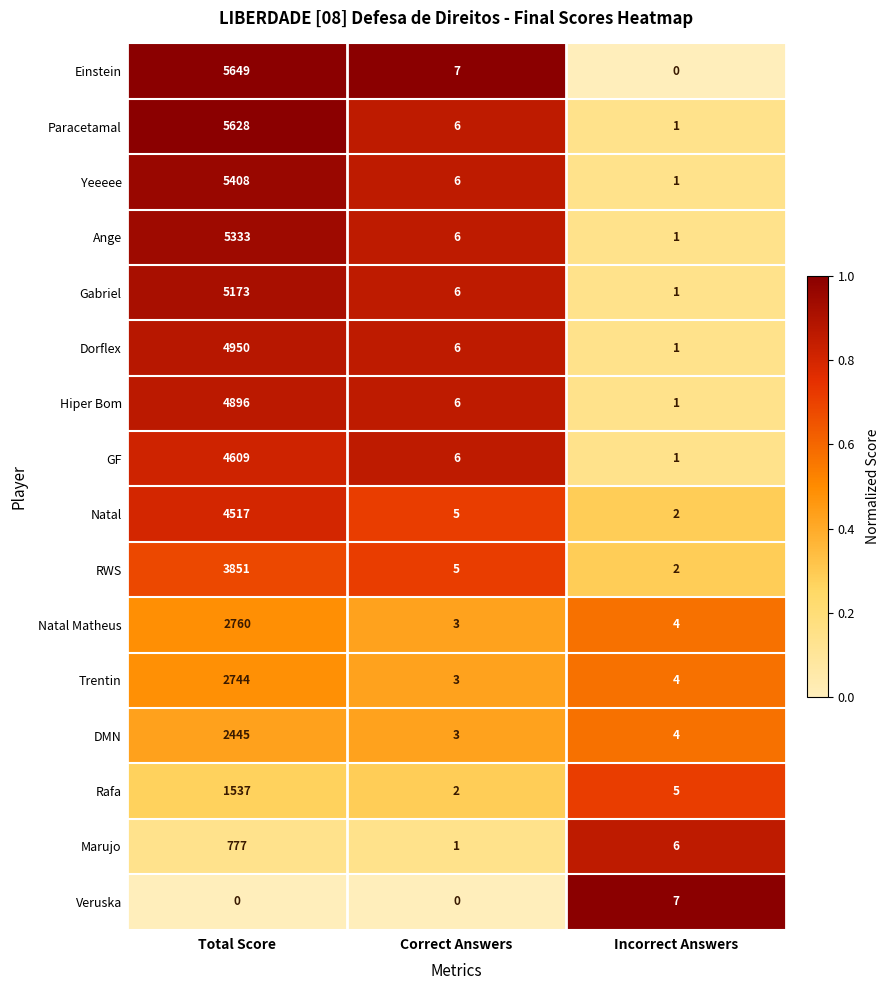

At which category is the sum across all series the highest?

Total Score